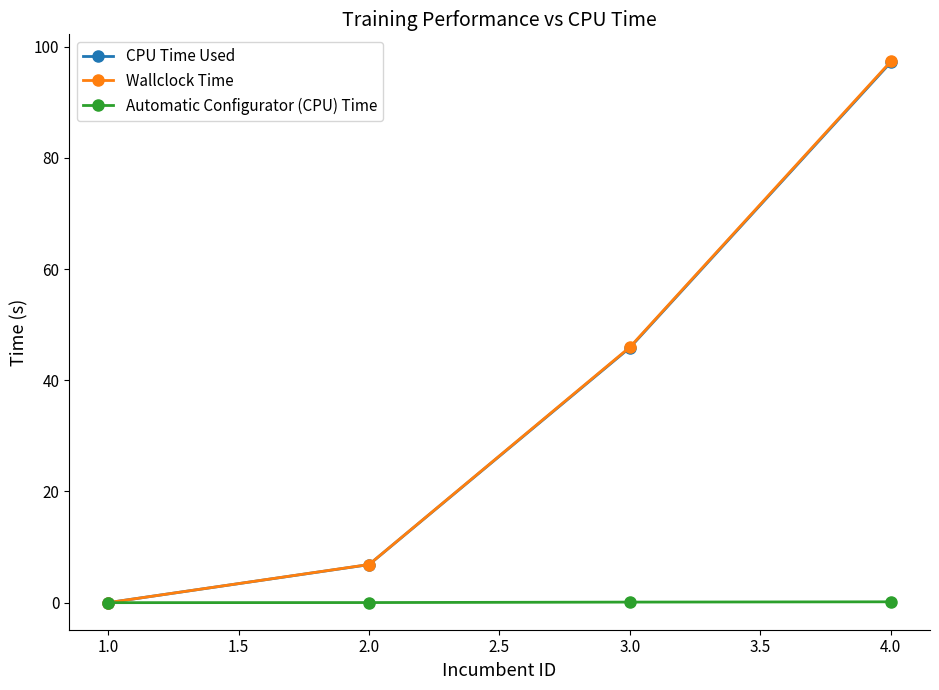

Is the value of Automatic Configurator (CPU) Time at 4.0 greater than the value of CPU Time Used at 4.0?

No